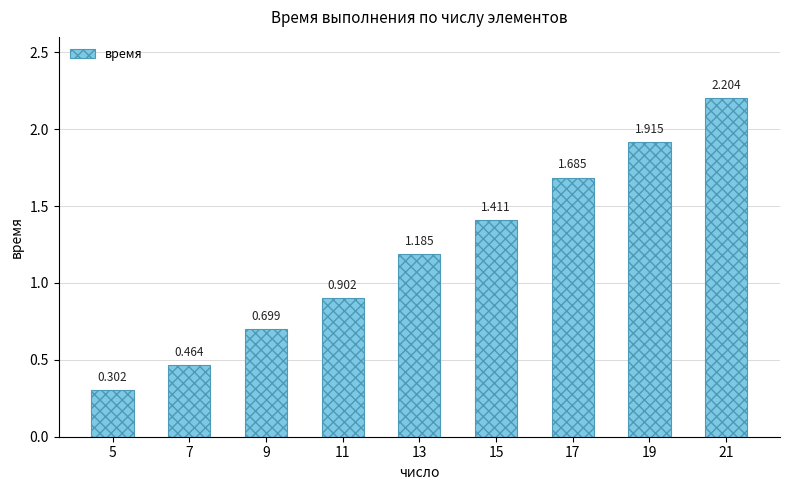

How many bars are there in total?

9